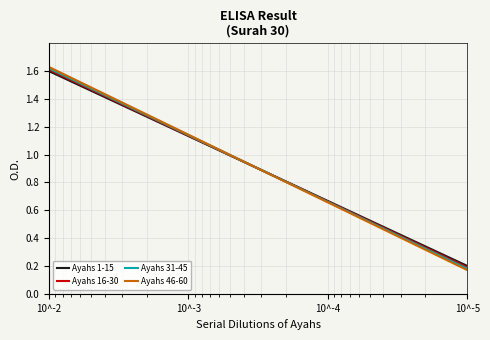

True or false: Ayahs 46-60 and Ayahs 31-45 cross at least once.

False